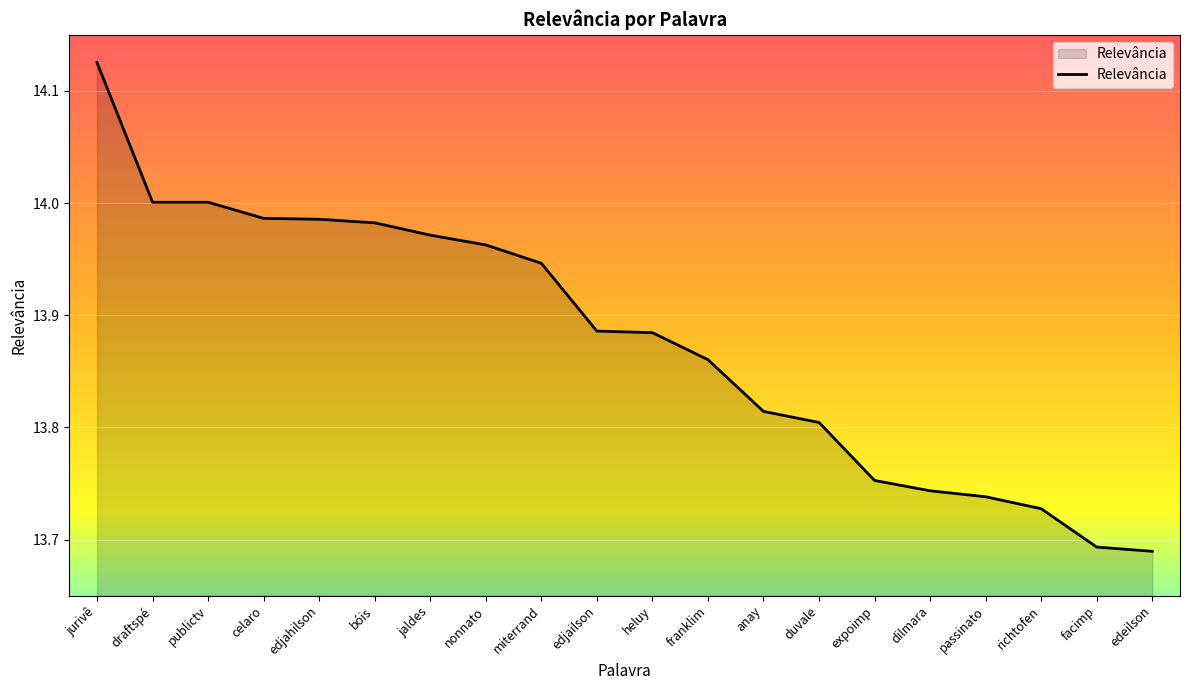

What position from the right is franklim?

9